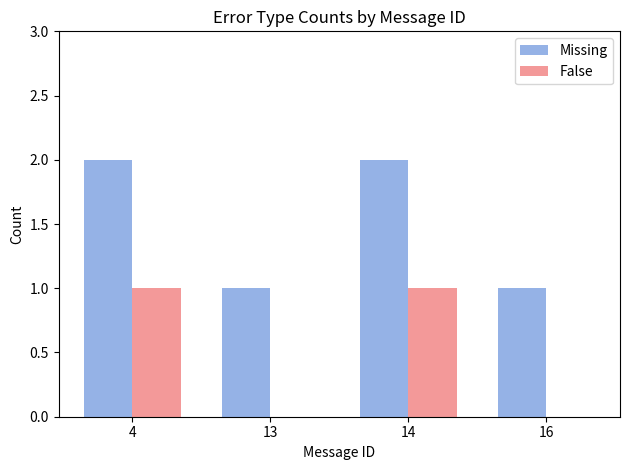

What is the sum of all Missing values?

6